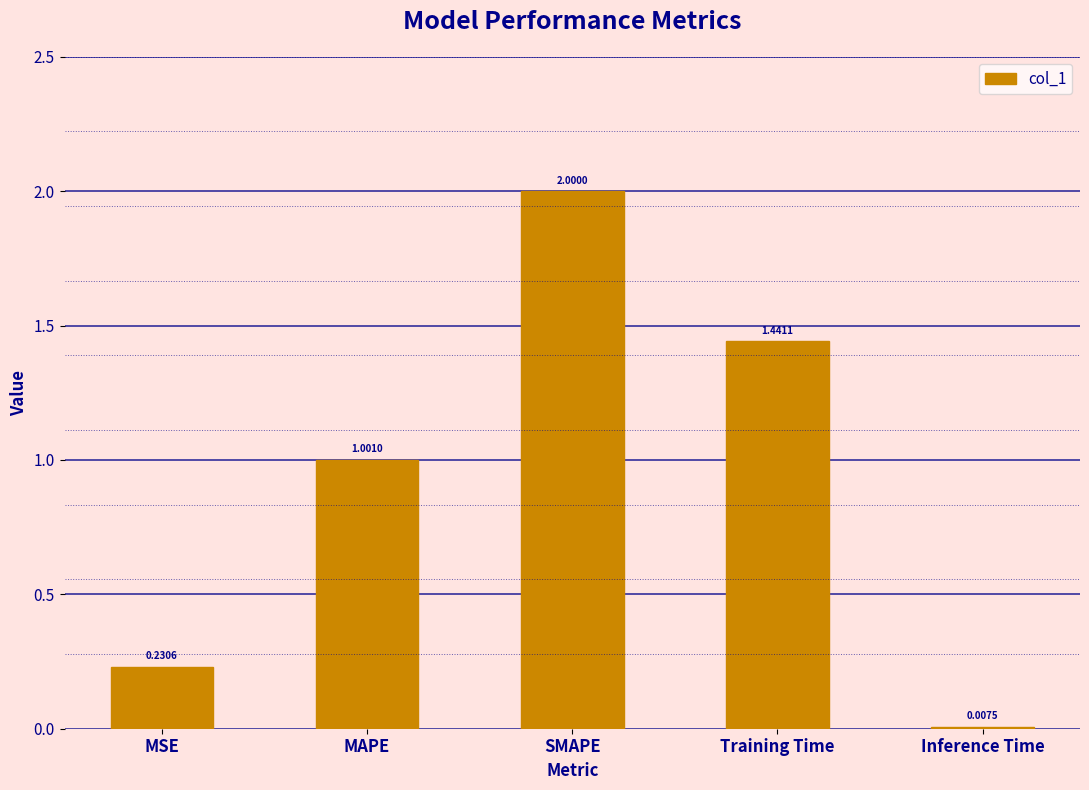

Approximately how many times larger is the value at Training Time compared to SMAPE?

0.7